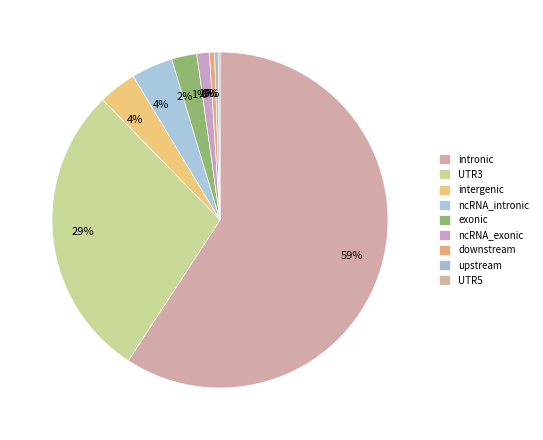

What percentage is the intergenic slice, to the nearest percent?

4%